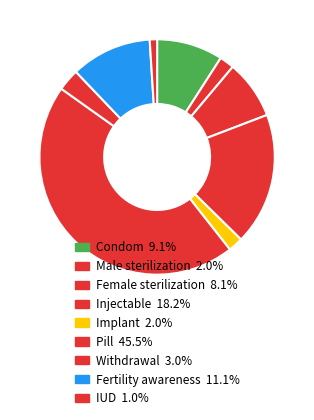

To the nearest percent, what is the difference between the Condom and Fertility awareness slice percentages?

2%